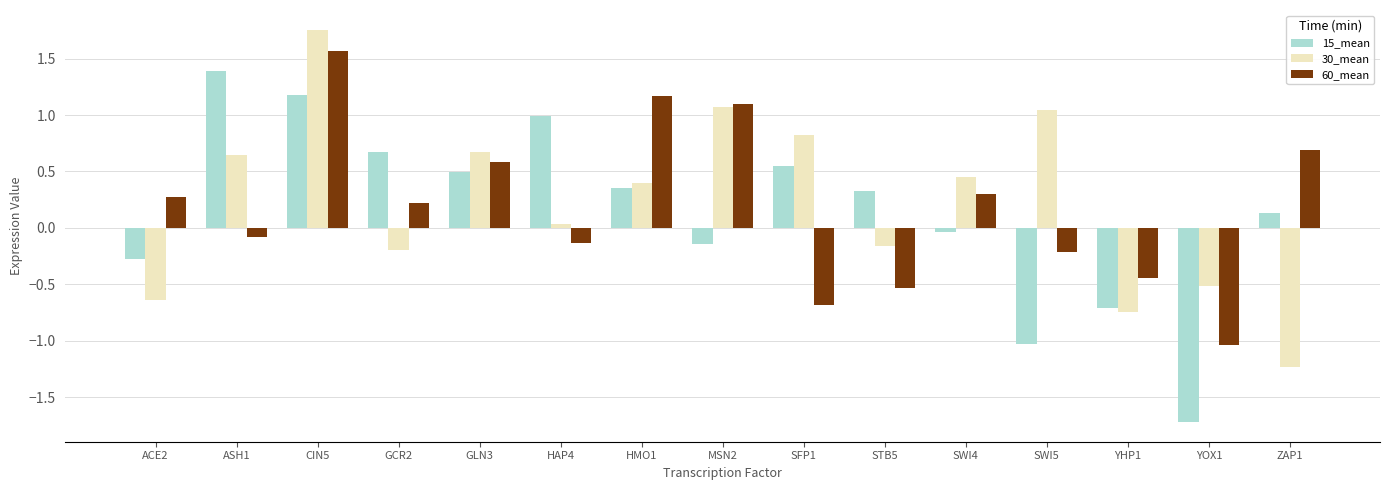

Which series has the largest total across all categories?

30_mean